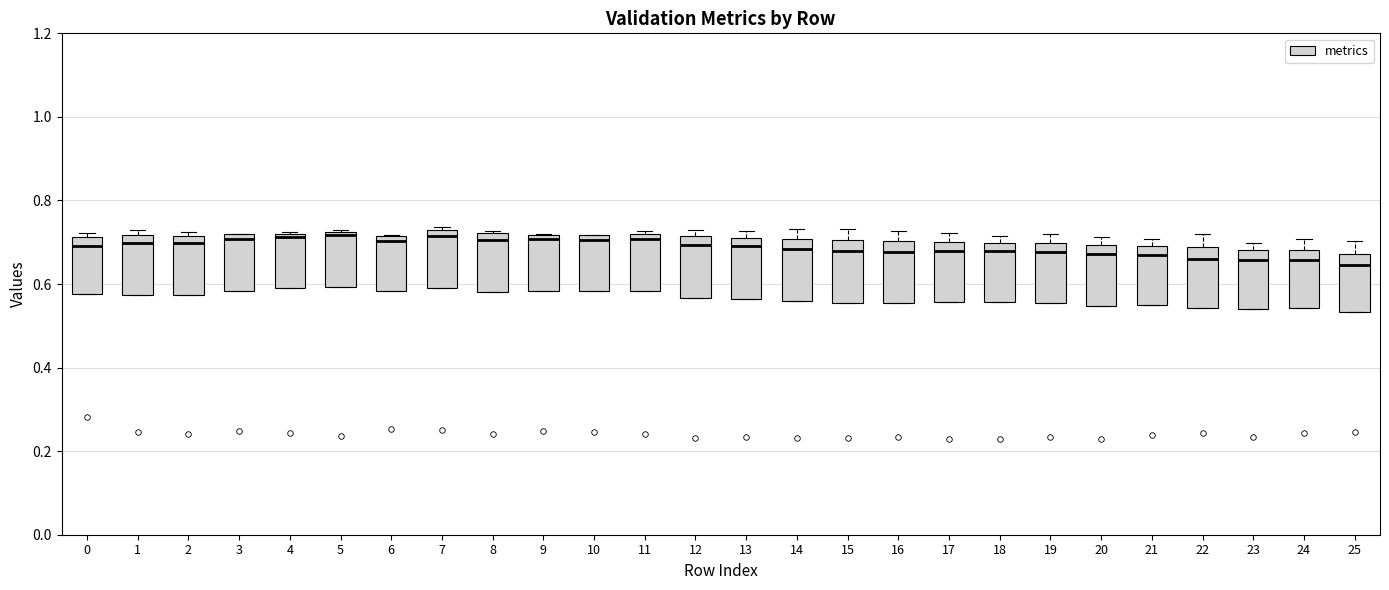

Reading left to right, read every box against the y-axis: the position of its median line, the range the box covers, and the ends of its whiskers. The values are not printed on the chart, so give them approximately, as read against the axis.

0: median 0.70, box 0.58 to 0.72, whiskers 0.58 to 0.72 (just above the box's upper edge)
1: median 0.70, box 0.58 to 0.72, whiskers 0.58 to 0.72 (just above the box's upper edge)
2: median 0.70, box 0.58 to 0.72, whiskers 0.58 to 0.72 (just above the box's upper edge)
3: median 0.70, box 0.58 to 0.72, whiskers 0.58 to 0.72
4: median 0.72 (just below the box's upper edge), box 0.60 to 0.72, whiskers 0.60 to 0.72
5: median 0.72 (just below the box's upper edge), box 0.60 to 0.72, whiskers 0.60 to 0.74
6: median 0.70, box 0.58 to 0.72, whiskers 0.58 to 0.72
7: median 0.72, box 0.58 to 0.74, whiskers 0.58 to 0.74
8: median 0.70, box 0.58 to 0.72, whiskers 0.58 to 0.72
9: median 0.70, box 0.58 to 0.72, whiskers 0.58 to 0.72
10: median 0.70, box 0.58 to 0.72, whiskers 0.58 to 0.72
11: median 0.70, box 0.58 to 0.72, whiskers 0.58 to 0.72
12: median 0.70, box 0.56 to 0.72, whiskers 0.56 to 0.72 (just above the box's upper edge)
13: median 0.70, box 0.56 to 0.72, whiskers 0.56 to 0.72 (just above the box's upper edge)
14: median 0.68, box 0.56 to 0.70, whiskers 0.56 to 0.74
15: median 0.68, box 0.56 to 0.70, whiskers 0.56 to 0.74
16: median 0.68, box 0.56 to 0.70, whiskers 0.56 to 0.72
17: median 0.68, box 0.56 to 0.70, whiskers 0.56 to 0.72
18: median 0.68, box 0.56 to 0.70, whiskers 0.56 to 0.72
19: median 0.68, box 0.56 to 0.70, whiskers 0.56 to 0.72
20: median 0.68, box 0.54 to 0.70, whiskers 0.54 to 0.72
21: median 0.66, box 0.56 to 0.70, whiskers 0.56 to 0.70 (just above the box's upper edge)
22: median 0.66, box 0.54 to 0.68, whiskers 0.54 to 0.72
23: median 0.66, box 0.54 to 0.68, whiskers 0.54 to 0.70
24: median 0.66, box 0.54 to 0.68, whiskers 0.54 to 0.70
25: median 0.64, box 0.54 to 0.68, whiskers 0.54 to 0.70